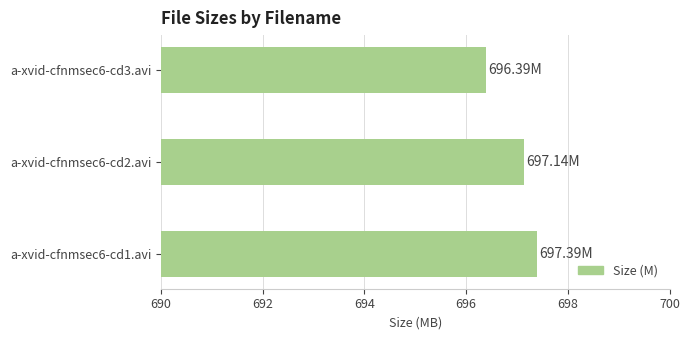

Count the number of data series in this chart.

1